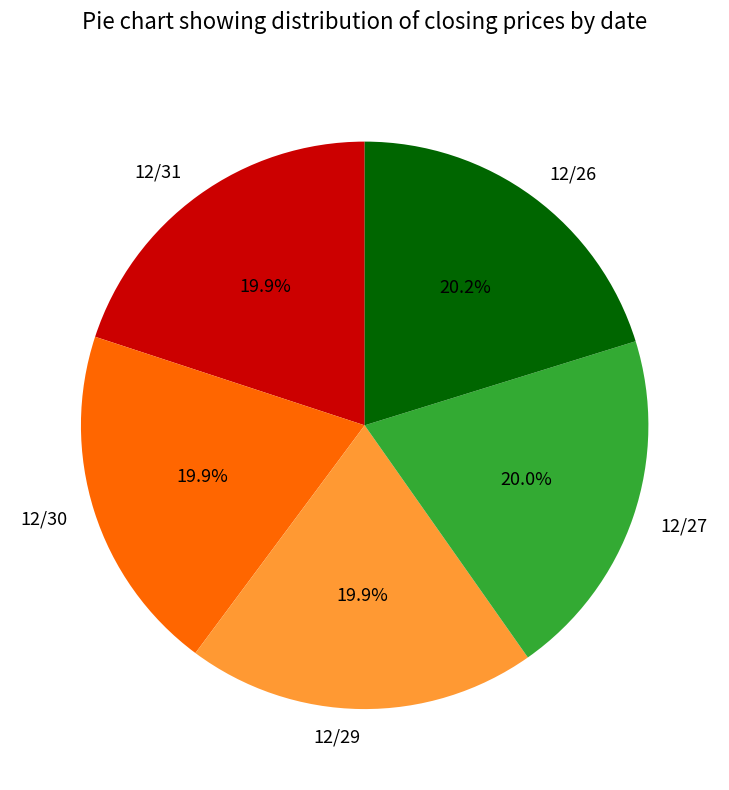

To the nearest percent, what is the combined percentage of 12/29 and 12/31?

40%